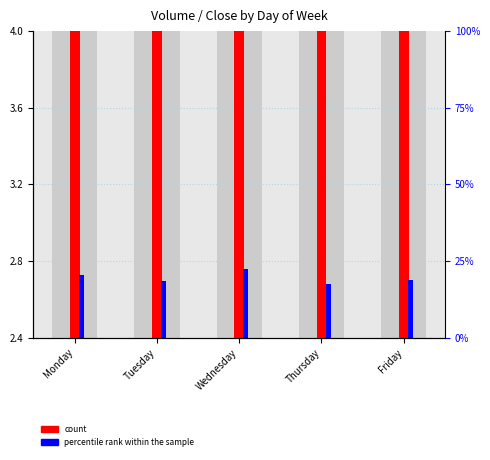

What is the sum of all count values?

10.4